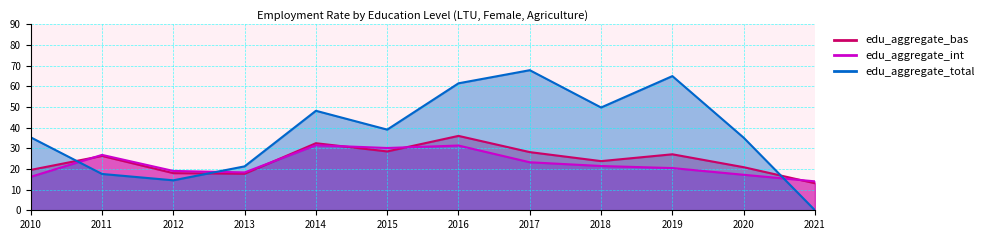

At which category does the chart reach its peak across all series?

2017